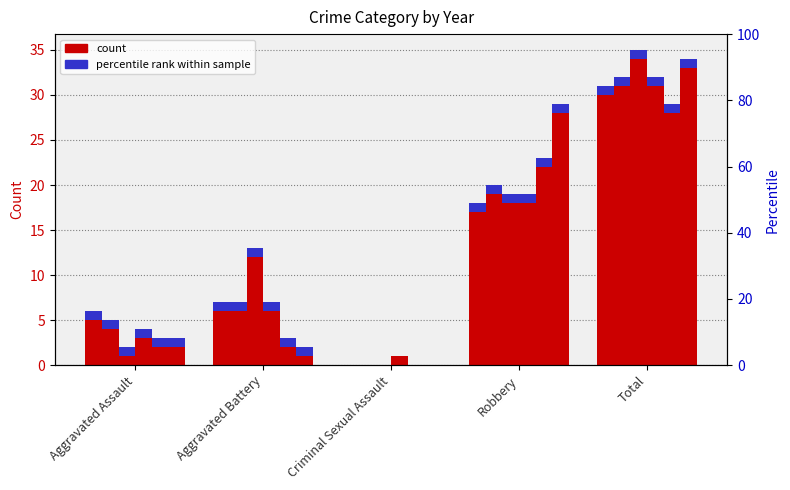

What is the spread (max minus min) of values at Criminal Sexual Assault?

1